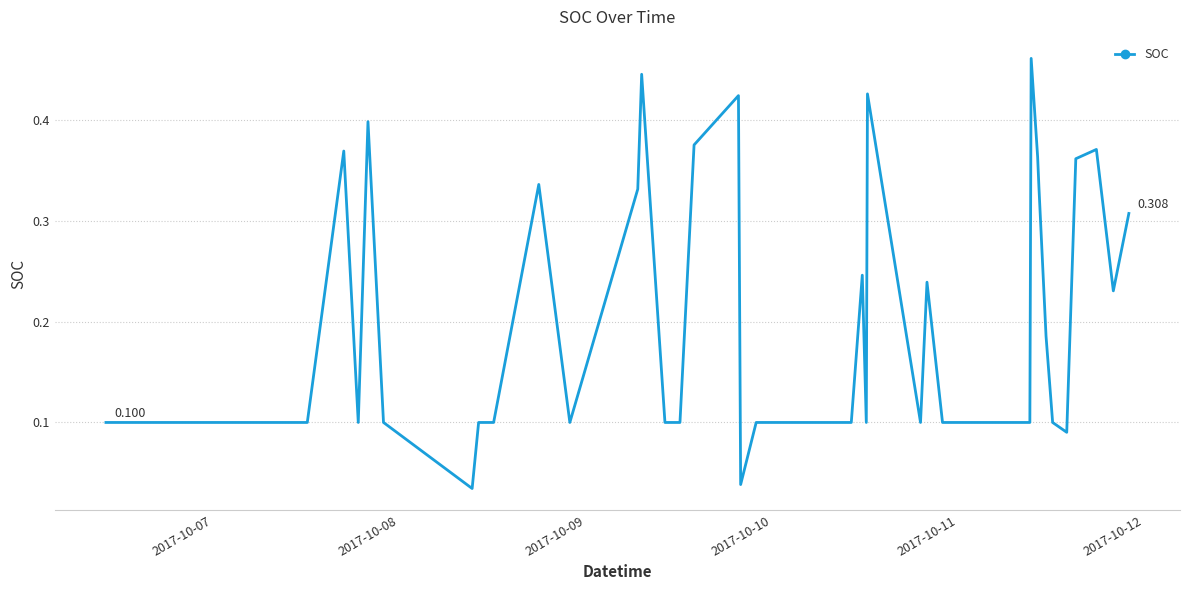

Count the number of data series in this chart.

1